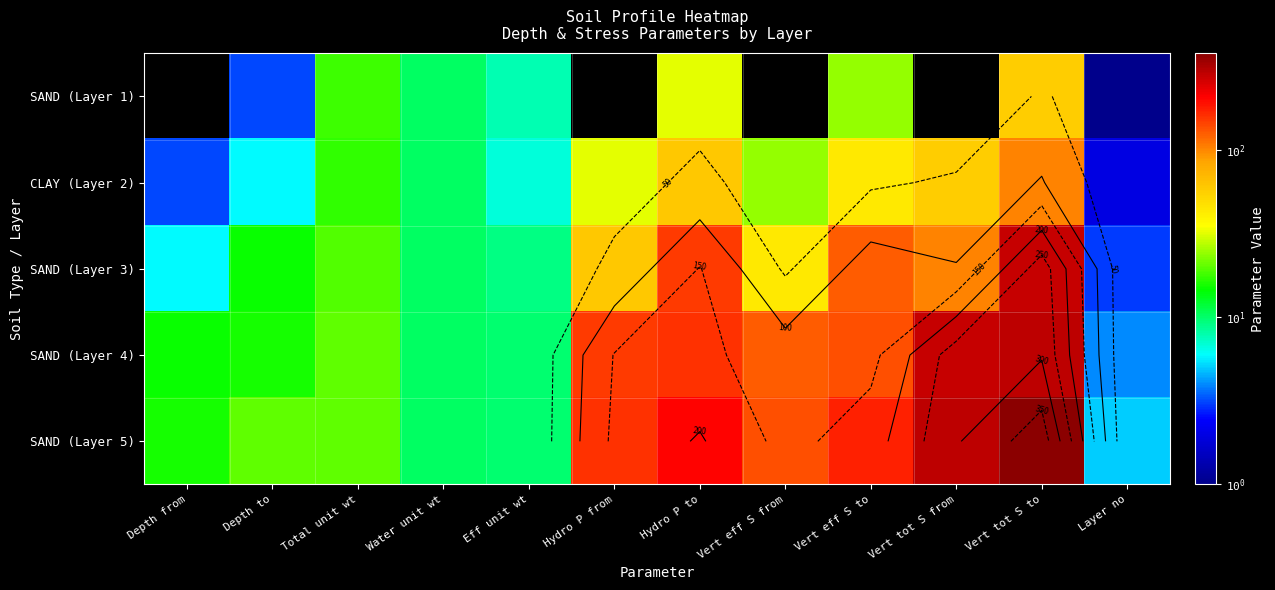

Which series has the largest total across all categories?

SAND (Layer 5)